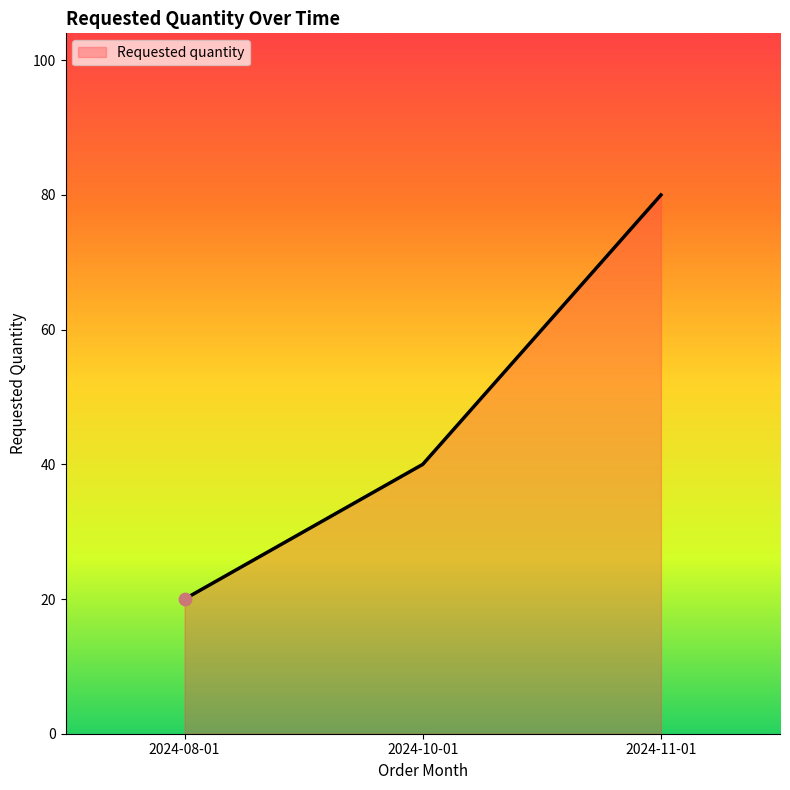

Between 2024-11-01 and 2024-08-01, which is larger?

2024-11-01